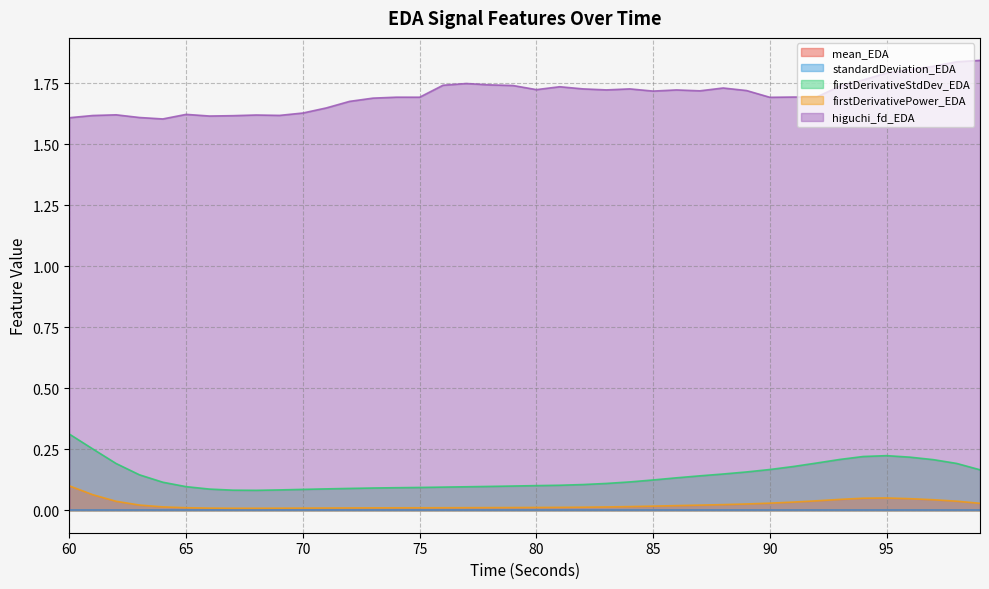

Is it true that firstDerivativePower_EDA equals 0.0 at 97?

False